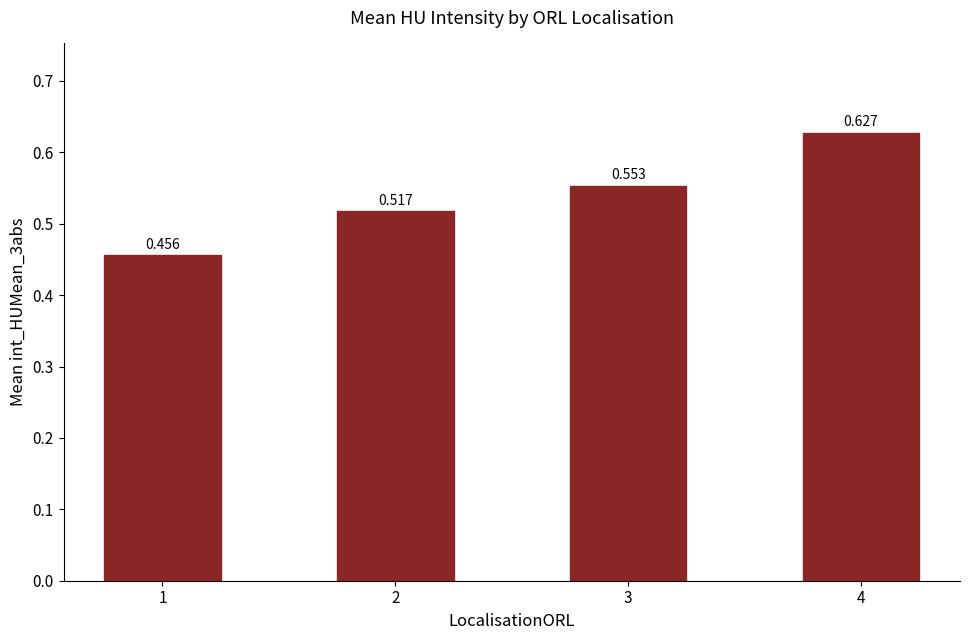

True or false: the data shows 0.5 at 1.

True